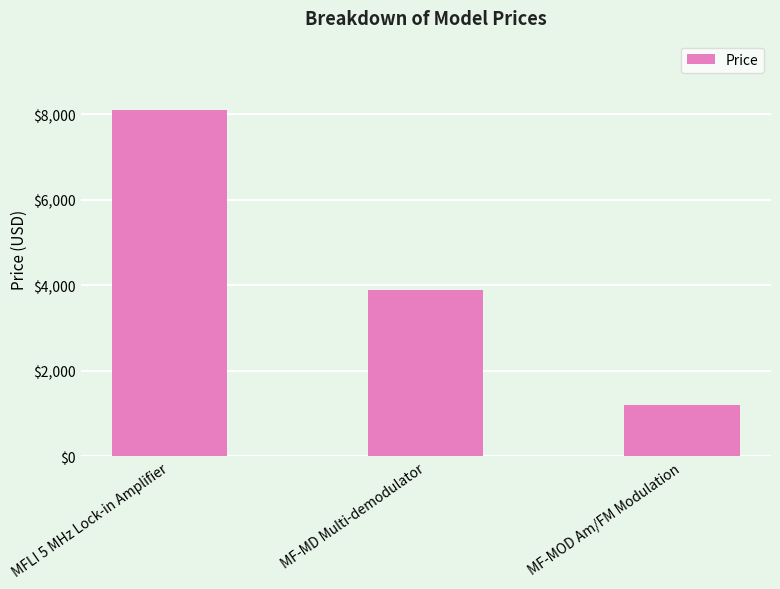

What position from the right is MF-MD Multi-demodulator?

2